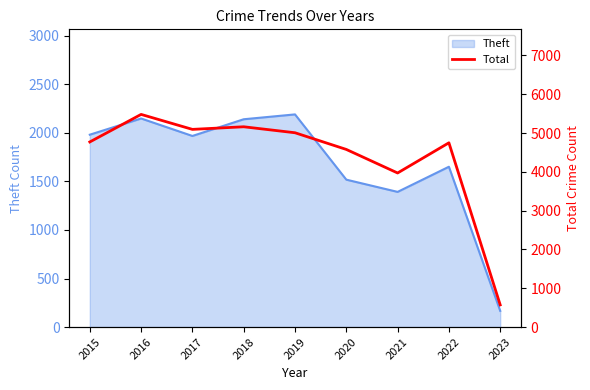

Is it true that the value at 2018 is 7066?

False